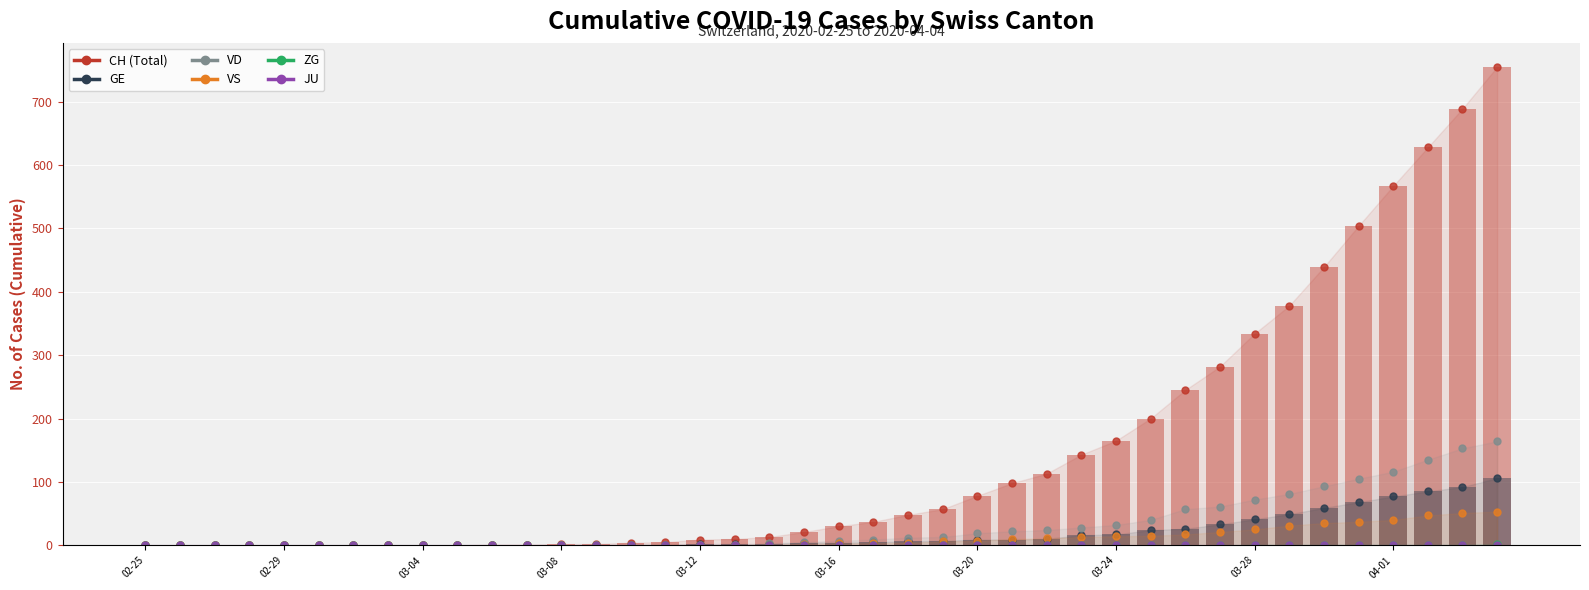

At which label is JU closest to 0?

02-25